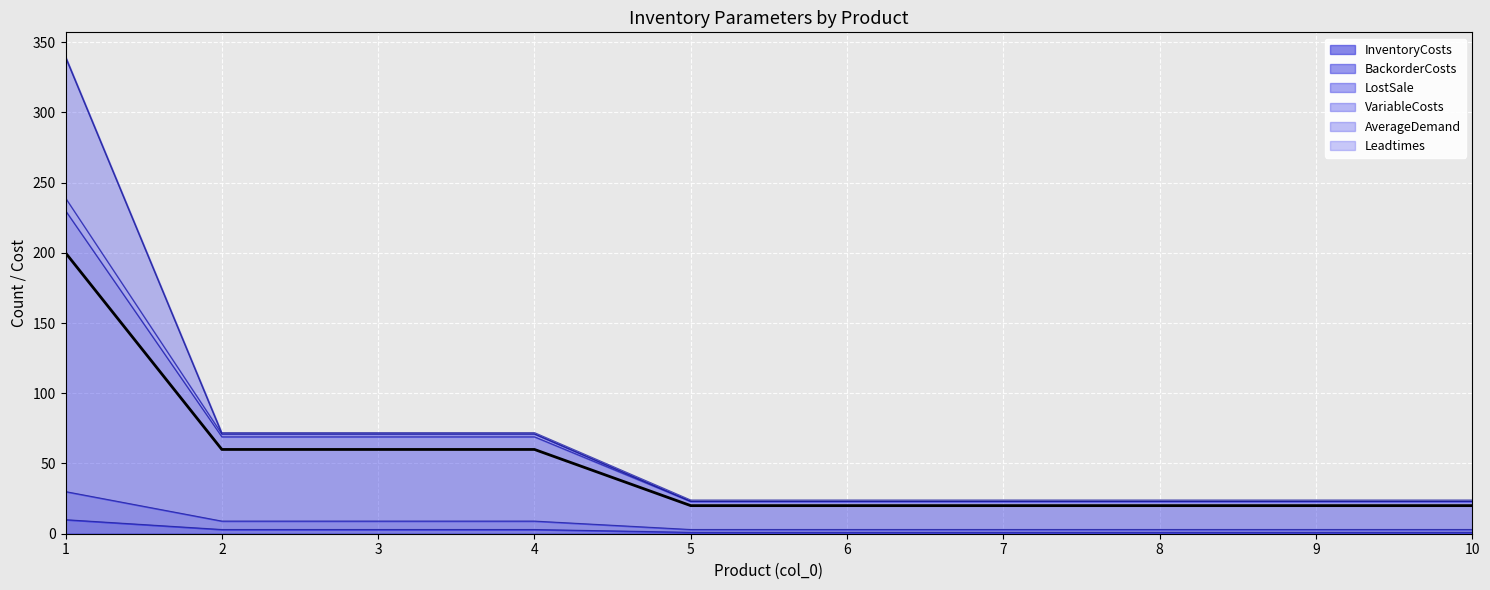

Which has a higher value, 6 or 5?

6